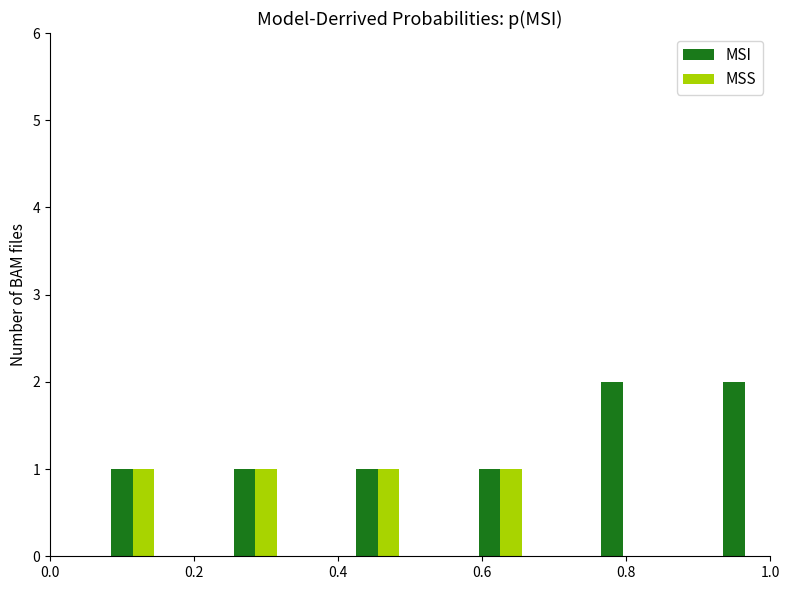

Which series has the largest total across all categories?

MSI